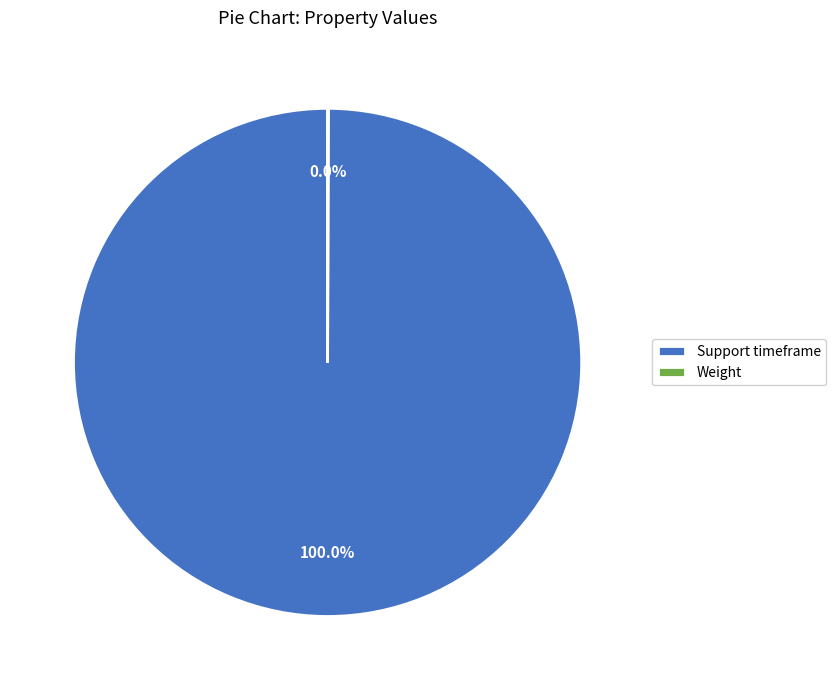

Is Support timeframe the majority of the pie?

Yes